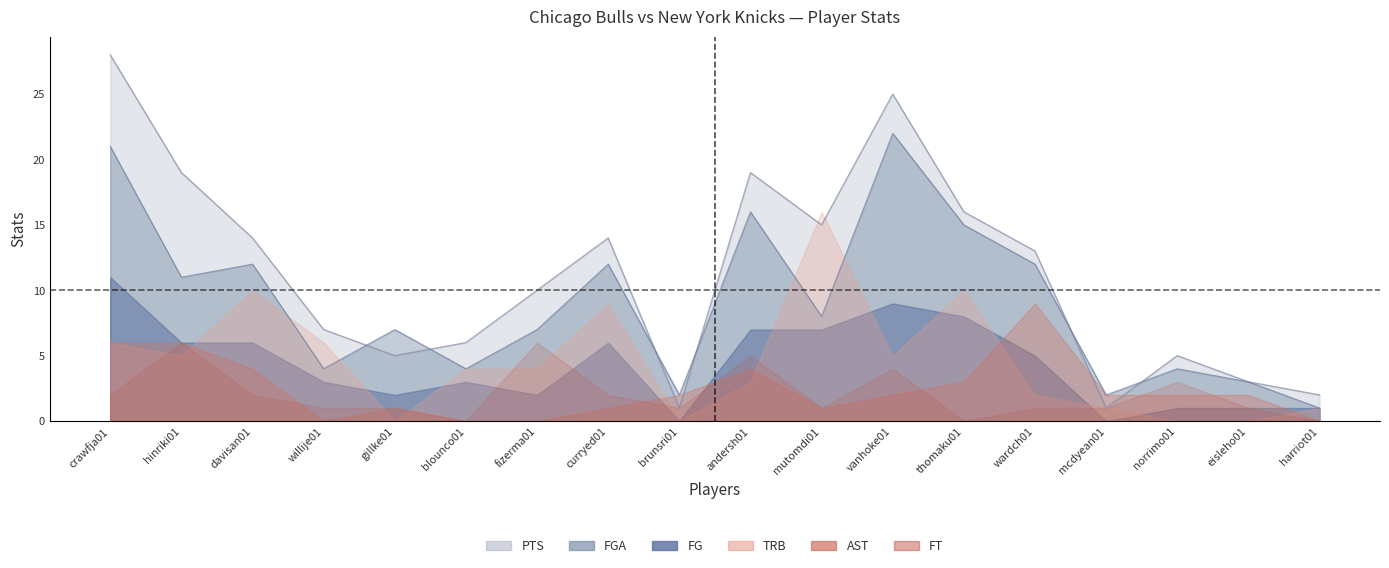

Which series has the widest spread of values?

PTS